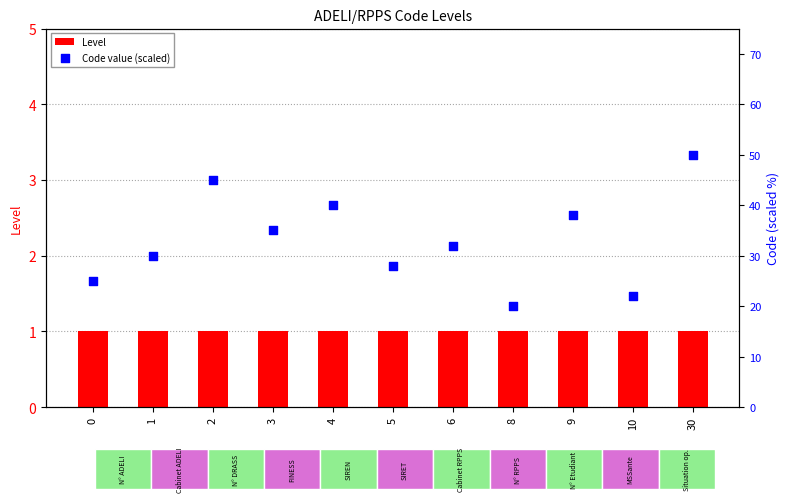

Which series has the largest total across all categories?

Code value (scaled)